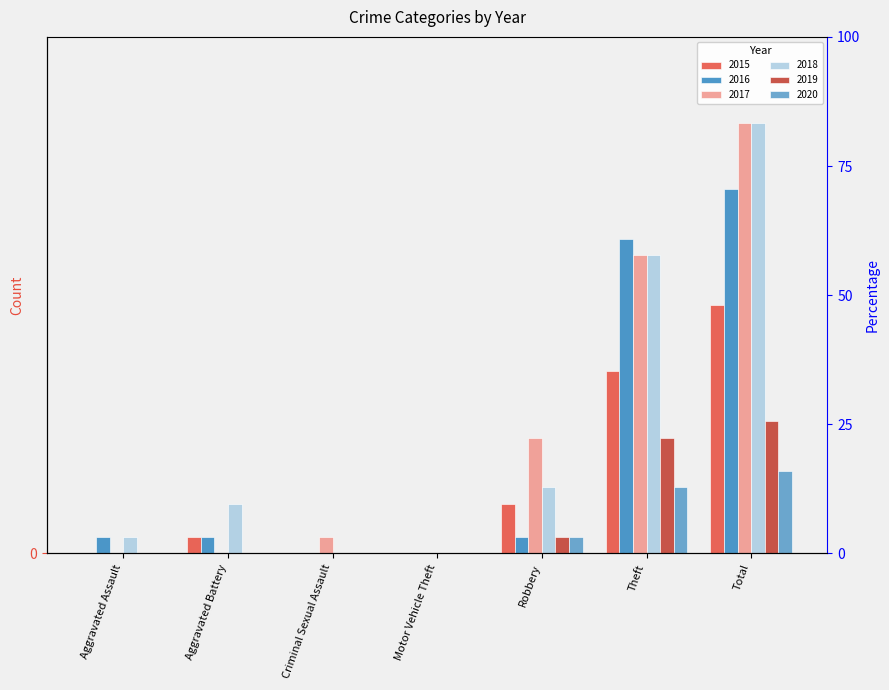

Does the chart contain any negative values?

No